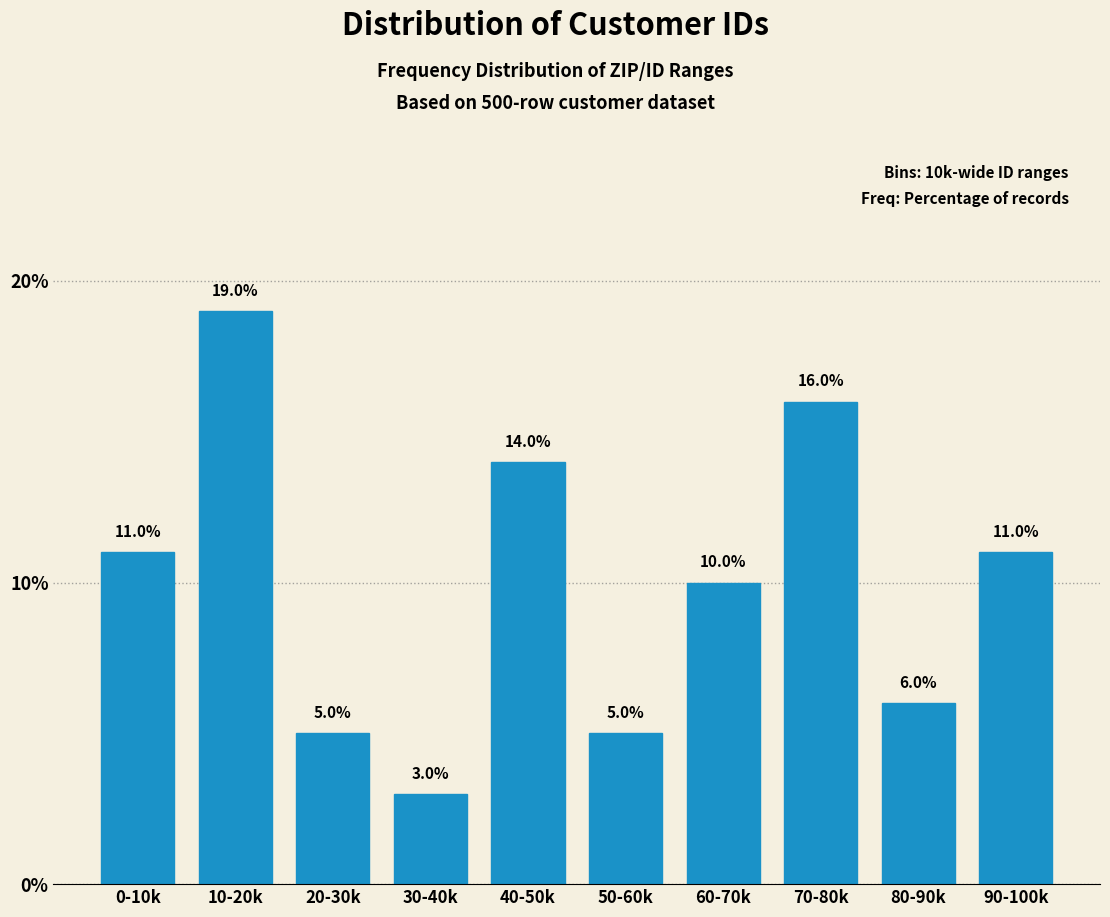

Reading left to right, transcribe all the data shown in this chart.

0-10k=11.0	10-20k=19.0	20-30k=5.0	30-40k=3.0	40-50k=14.0	50-60k=5.0	60-70k=10.0	70-80k=16.0	80-90k=6.0	90-100k=11.0